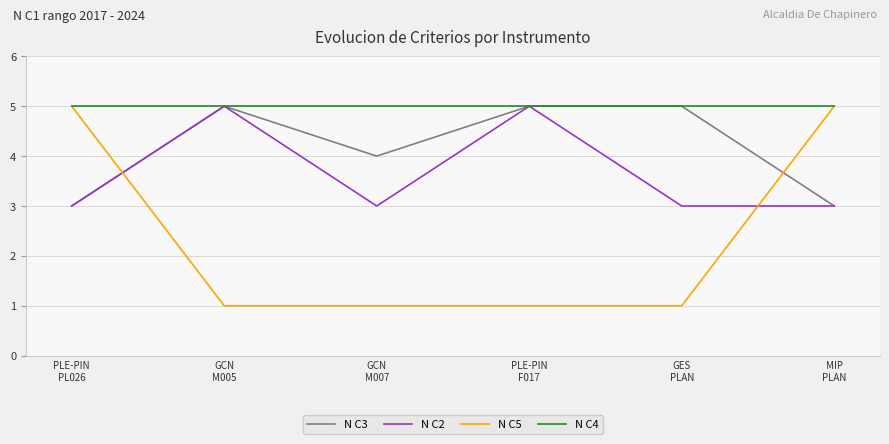

What is the difference between the N C2 values at PLE-PIN
PL026 and GCN
M005?

2